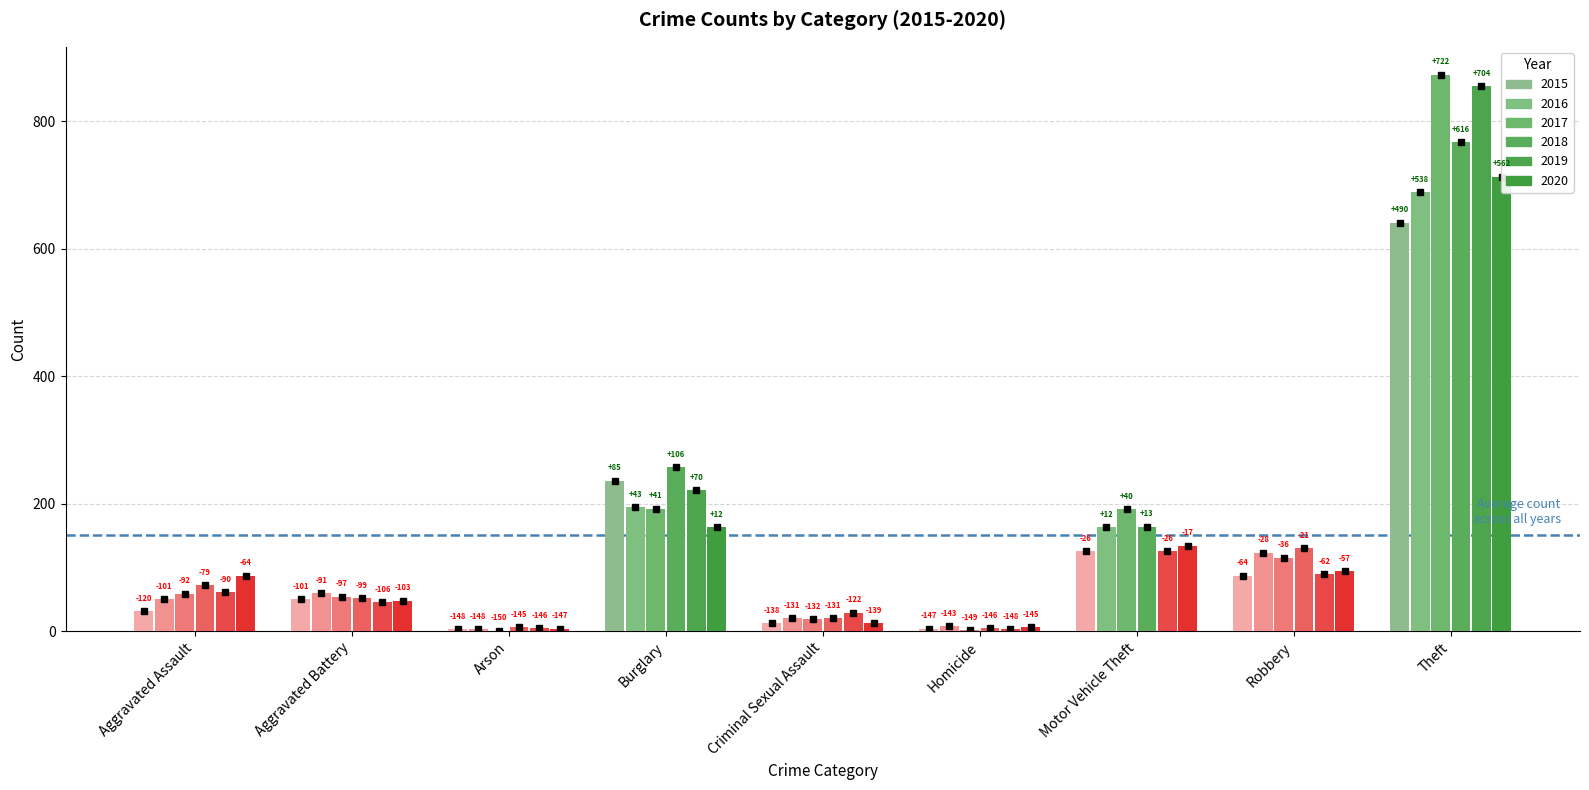

What is the average value of the 2018 series?

164